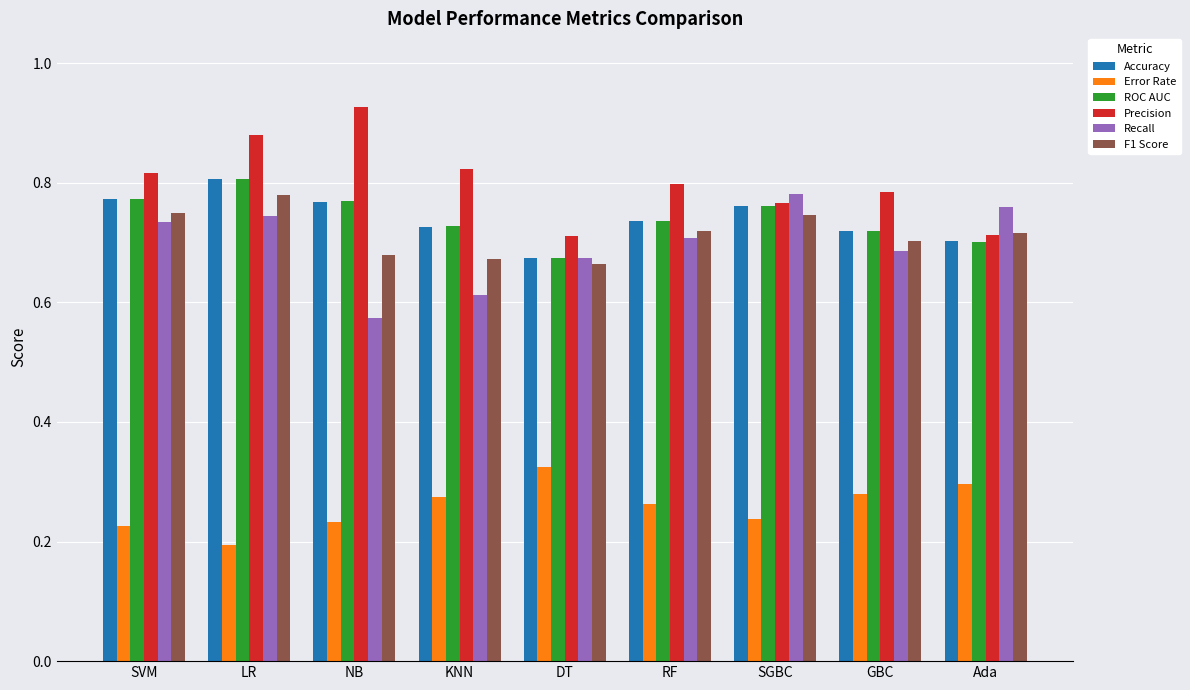

What is the label of the 5th bar from the right?

DT